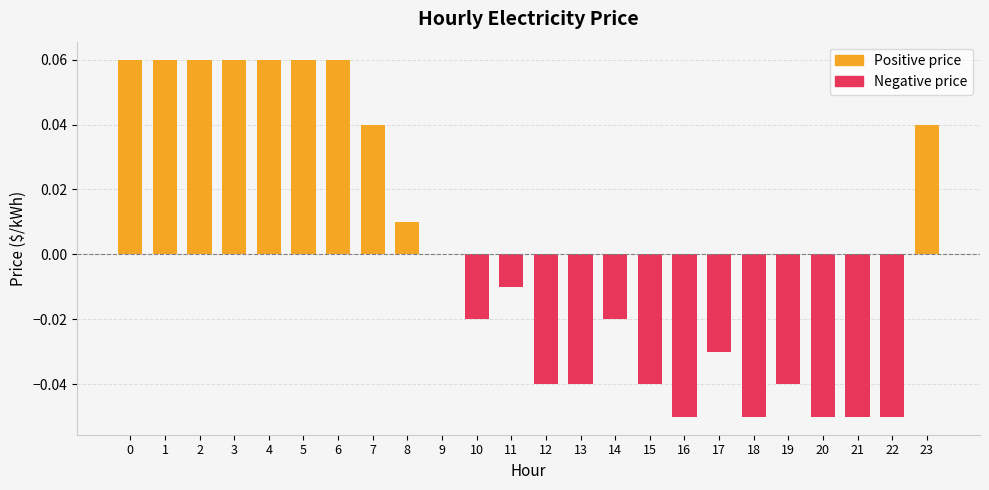

Reading left to right, transcribe all the data shown in this chart.

Positive price: 0.1	0.1	0.1	0.1	0.1	0.1	0.1	0.0	0.0	0.0	0.0	0.0	0.0	0.0	0.0	0.0	0.0	0.0	0.0	0.0	0.0	0.0	0.0	0.0
Negative price: 0.0	0.0	0.0	0.0	0.0	0.0	0.0	0.0	0.0	0.0	-0.0	-0.0	-0.0	-0.0	-0.0	-0.0	-0.1	-0.0	-0.1	-0.0	-0.1	-0.1	-0.1	0.0